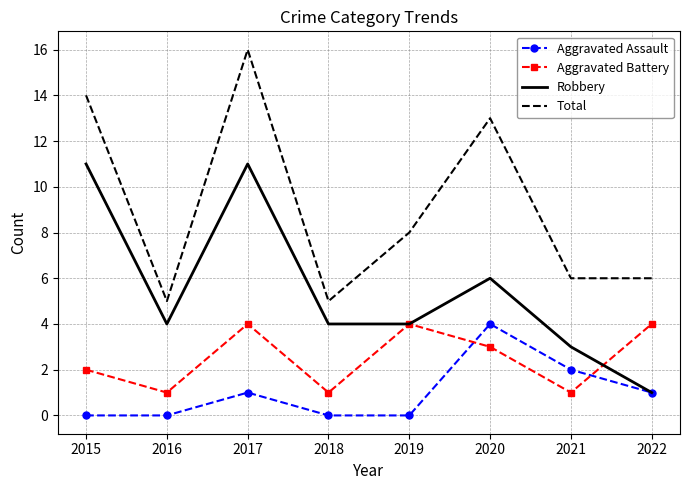

Which series has the largest total across all categories?

Total